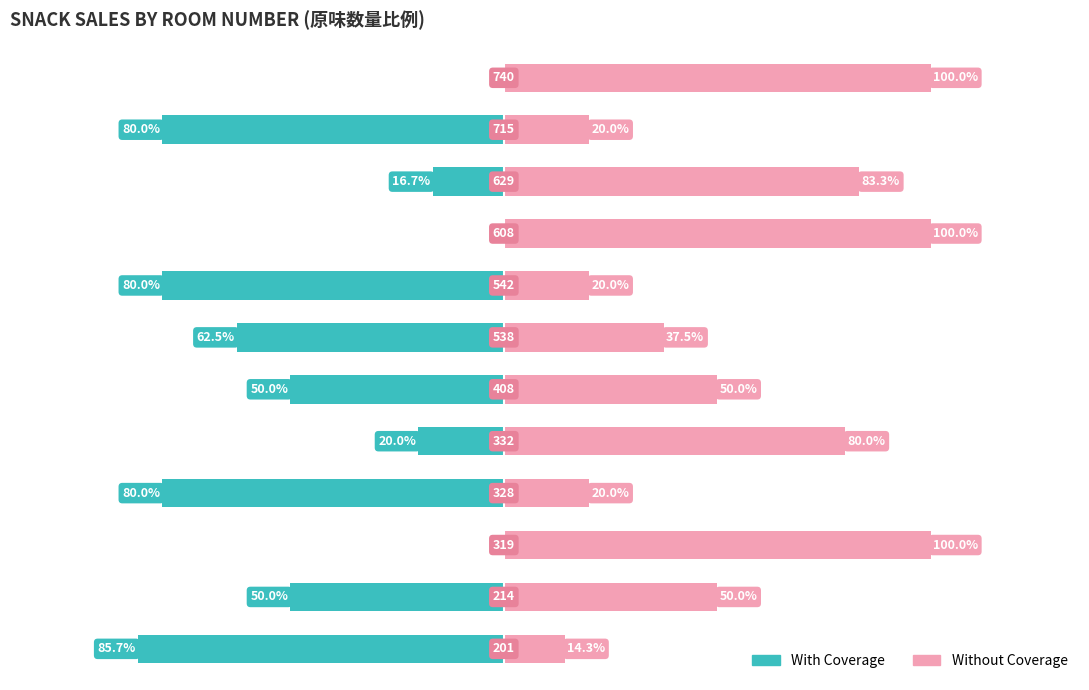

At 1, list the series in order from largest to smallest.

Without Coverage, With Coverage